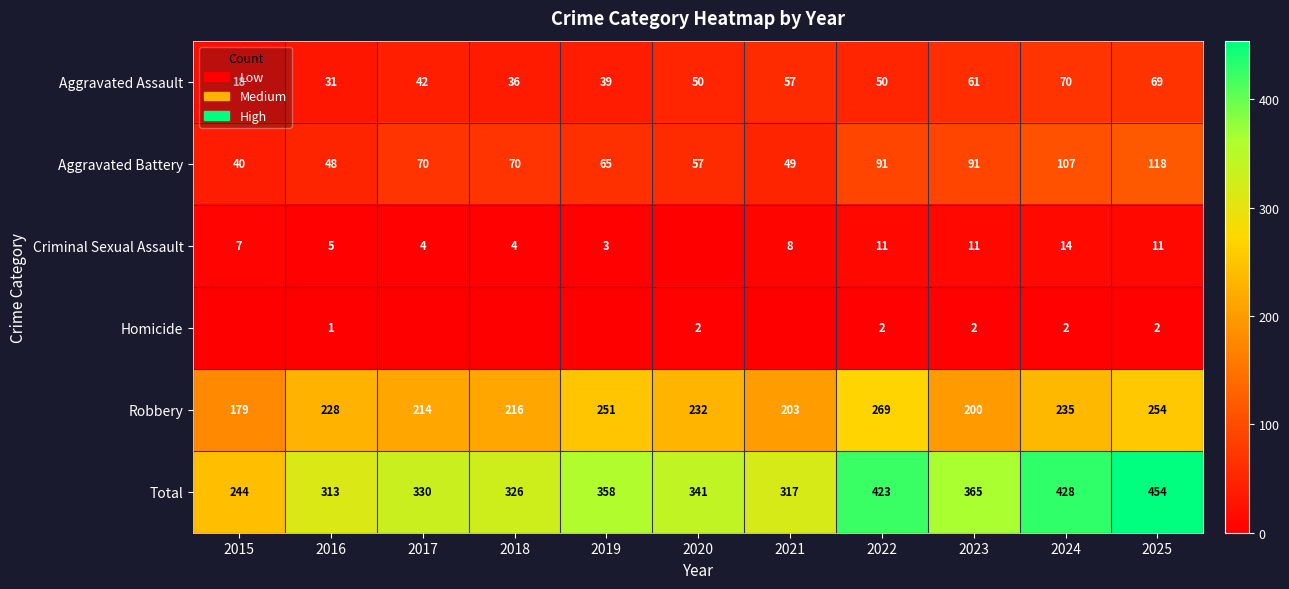

What is the average value of the Total series?

354